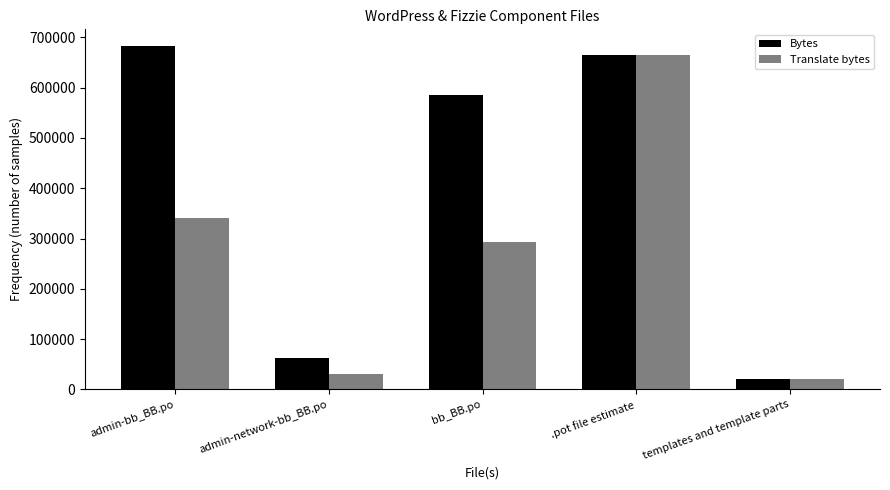

Does the chart contain stacked bars?

No